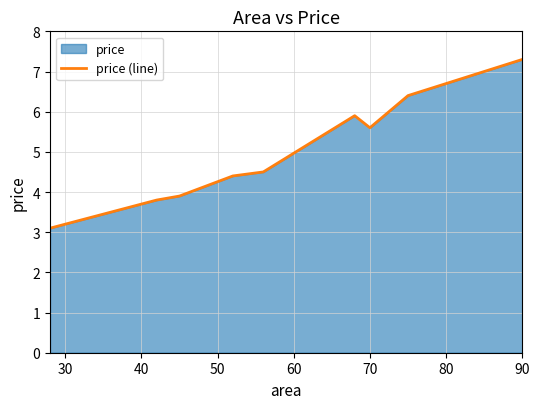

Which label corresponds to the largest value in the chart?

90